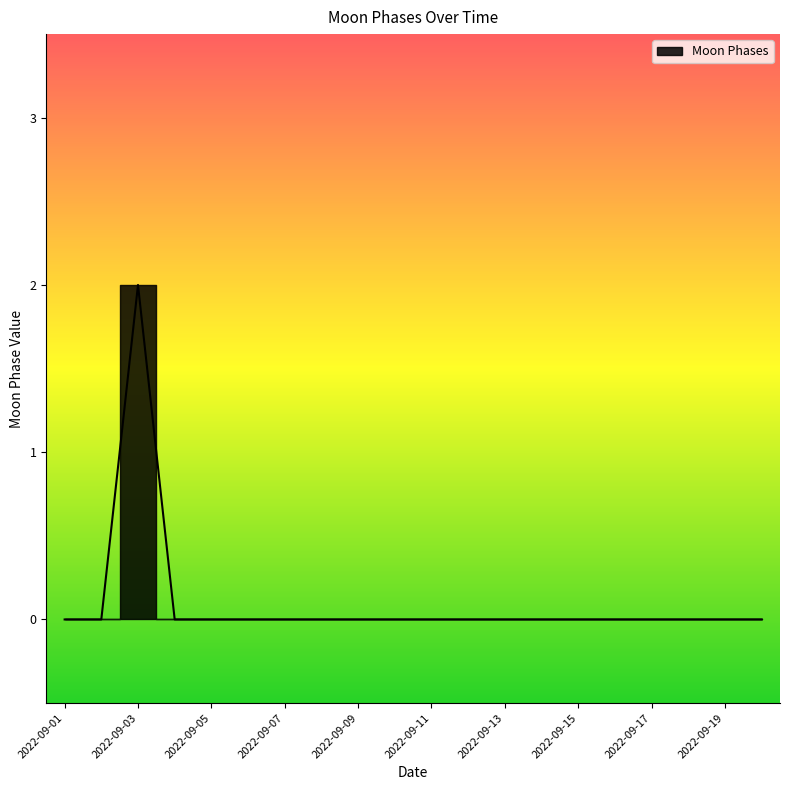

Between 2022-09-05 and 2022-09-15, which is larger?

2022-09-05